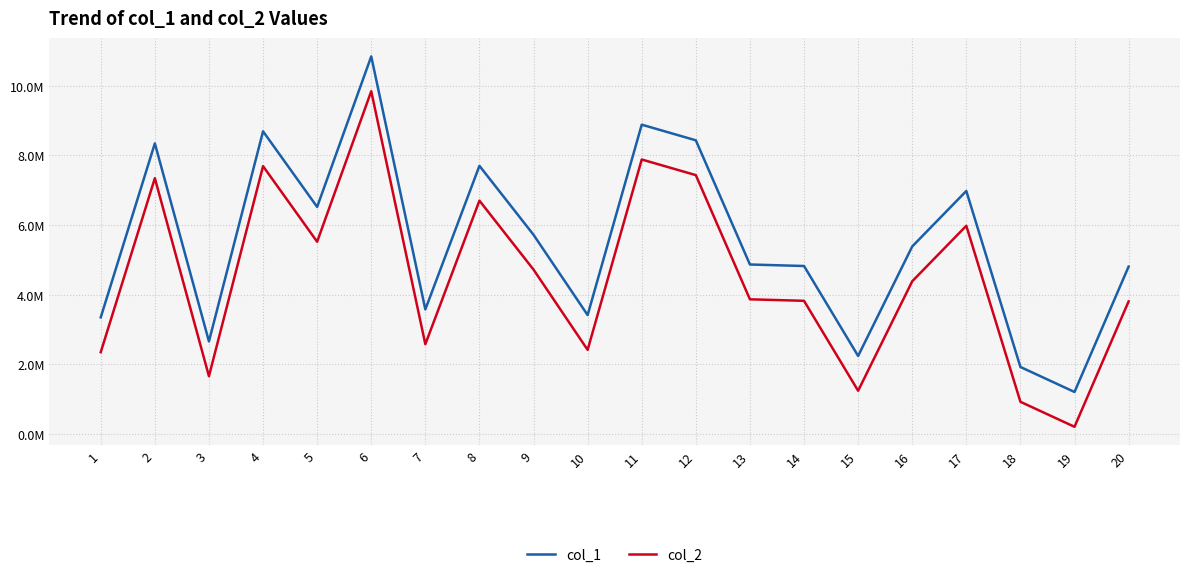

True or false: col_2 and col_1 cross at least once.

False